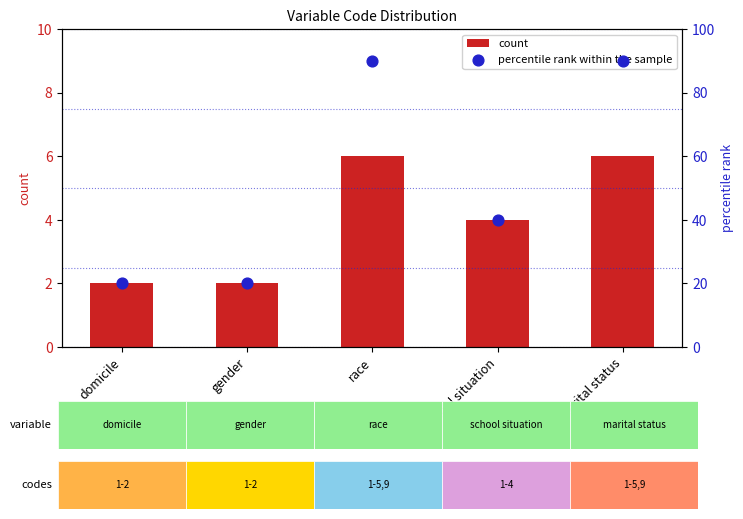

What is the total value across all series at gender?

22